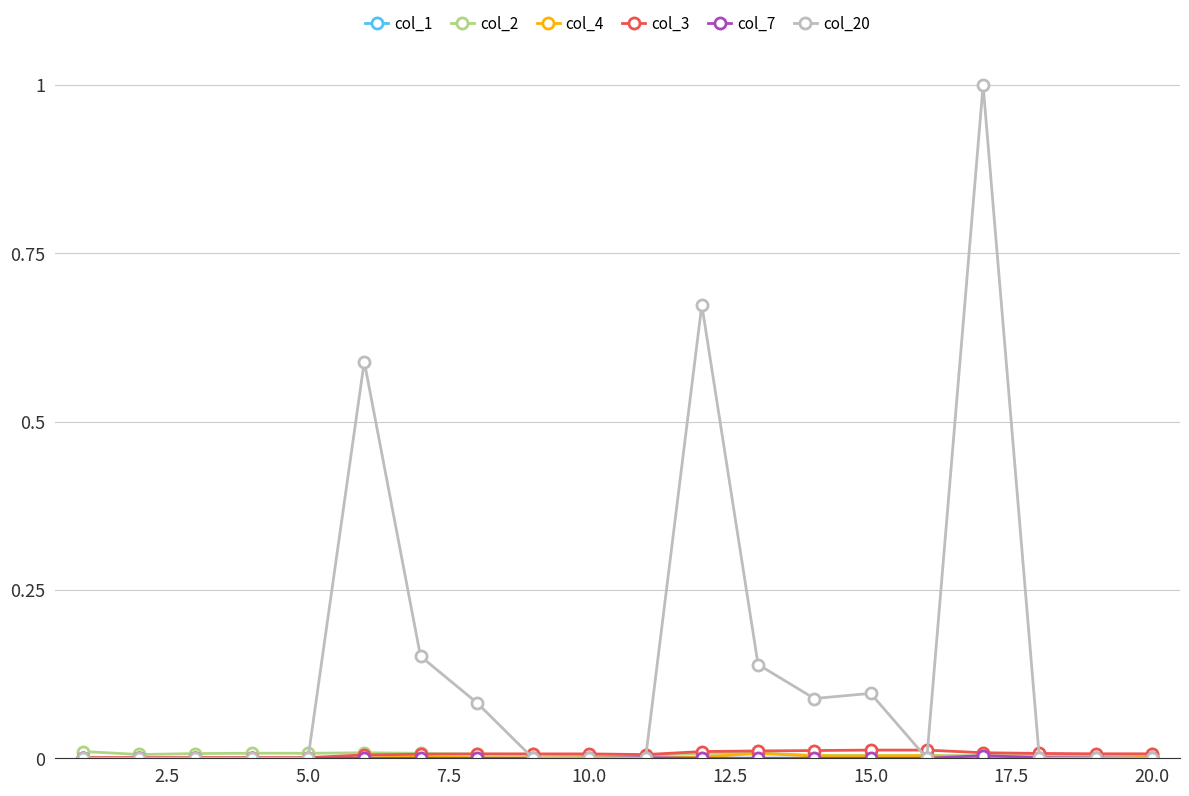

What is the maximum value shown in the chart?

1.0